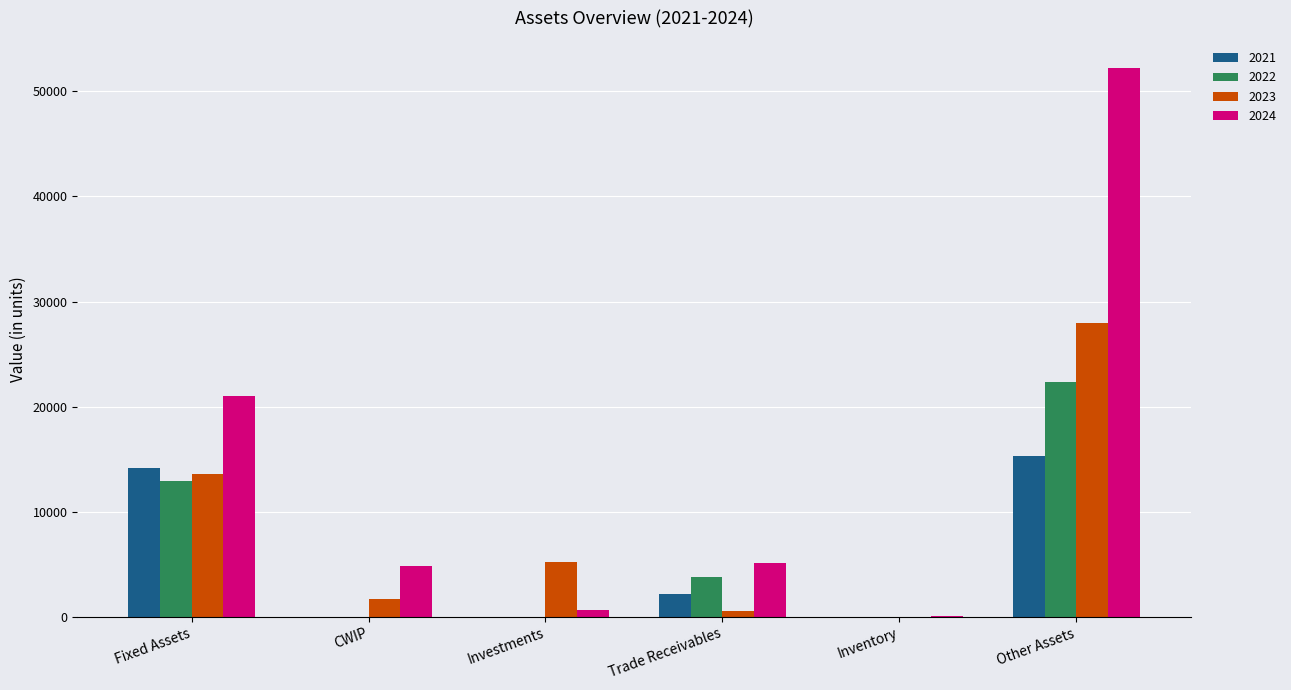

What is the sum of the 2022 values at Trade Receivables and Inventory?

3740